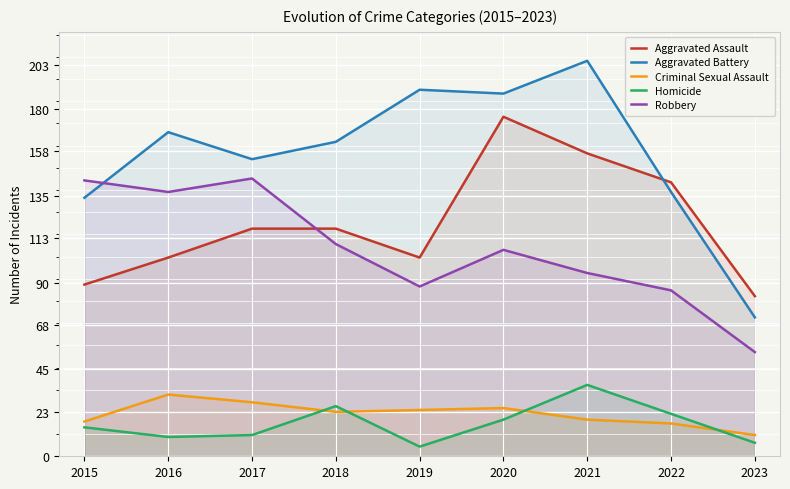

Which series has the largest total across all categories?

Aggravated Battery